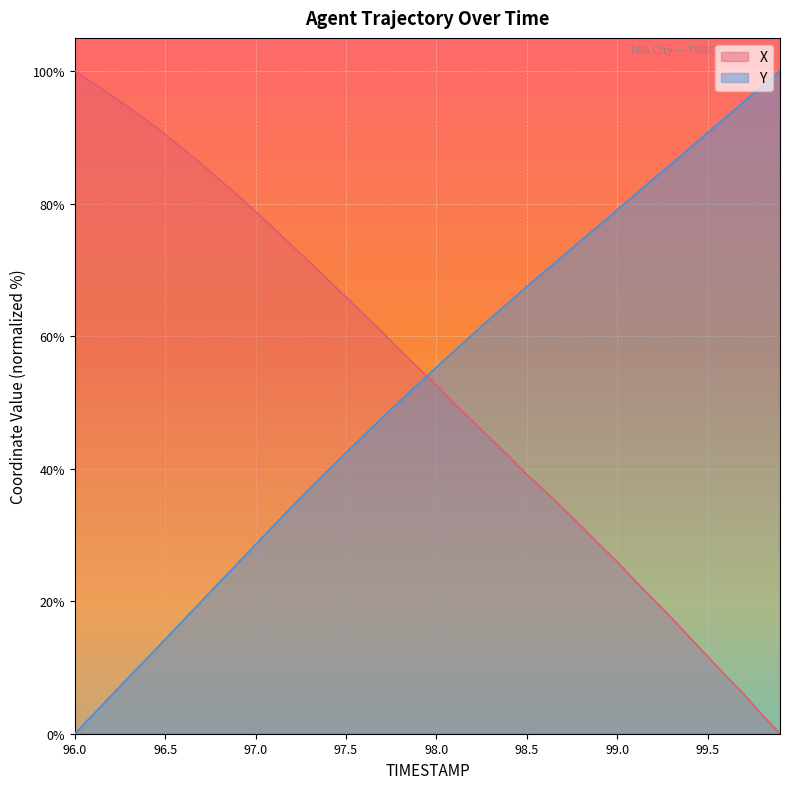

Reading right to left, list all the values displayed in this chart.

X: 0.0	2.9	6.0	8.7	11.7	14.6	17.5	20.2	23.0	25.9	28.6	31.3	34.0	36.6	39.1	41.9	44.5	47.2	49.8	52.6	55.2	57.8	60.6	63.2	65.9	68.5	71.2	73.6	76.3	78.8	81.3	83.6	86.0	88.2	90.4	92.5	94.5	96.4	98.2	100.0
Y: 100.0	97.7	95.4	93.0	90.7	88.4	86.0	83.7	81.4	79.1	76.7	74.4	72.1	69.8	67.5	65.1	62.7	60.3	57.8	55.3	52.8	50.3	47.7	45.1	42.4	39.7	37.0	34.2	31.4	28.6	25.7	22.8	20.0	17.1	14.3	11.4	8.6	5.7	2.9	0.0